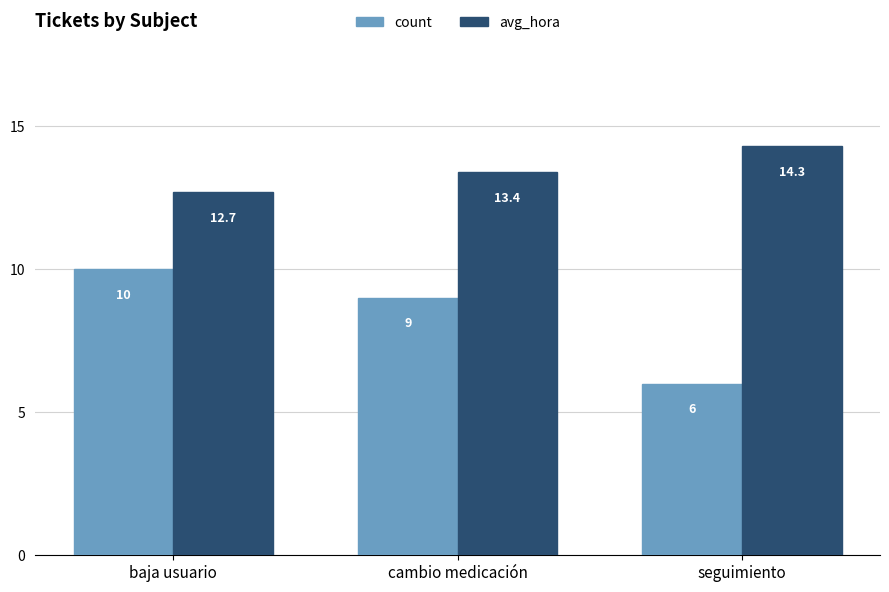

The count series shows 6.0 at seguimiento. True or false?

True